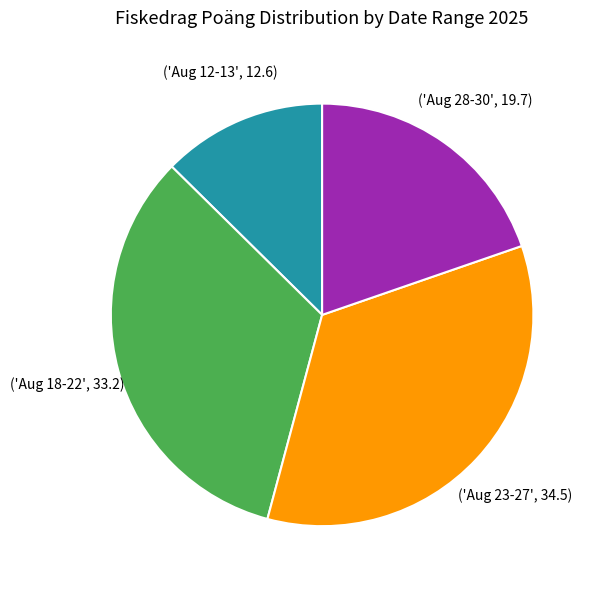

Does any single category account for the majority?

No